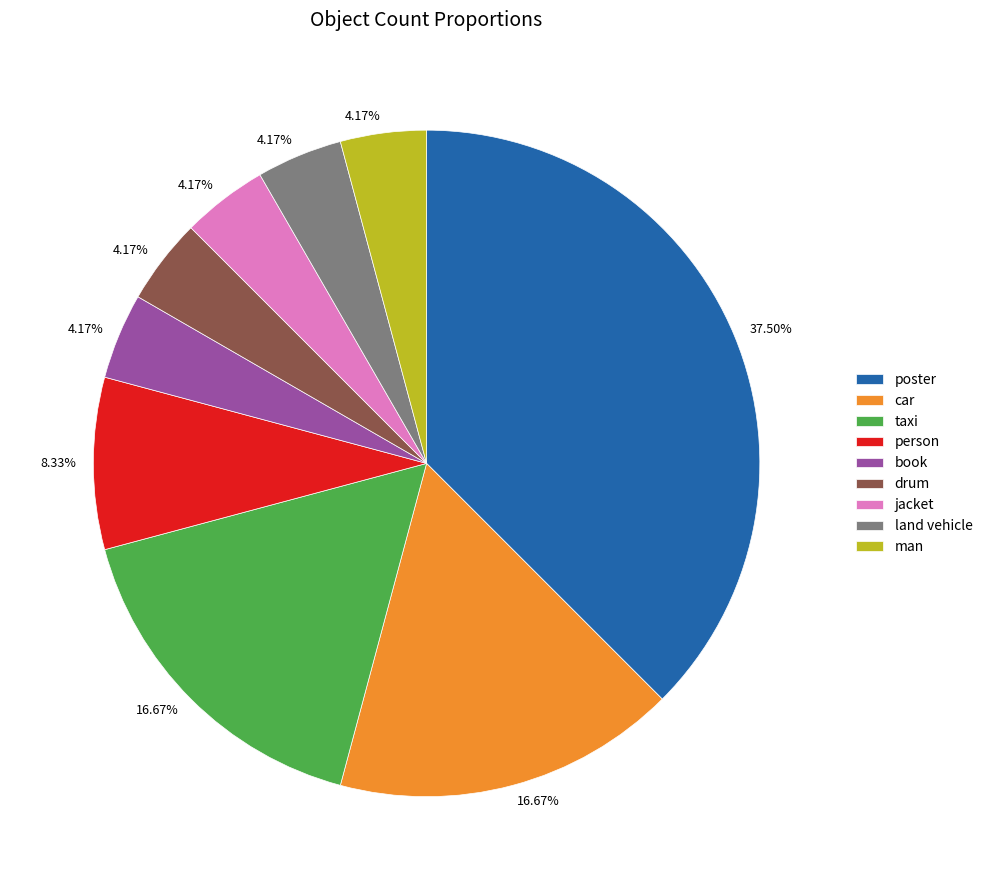

Does car represent more than half of the total?

No